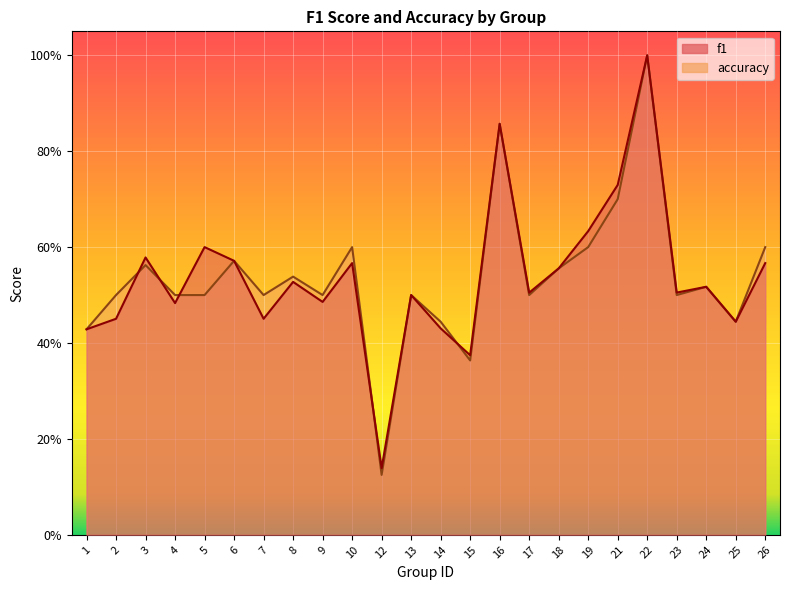

What is the average value of the accuracy series?

0.5